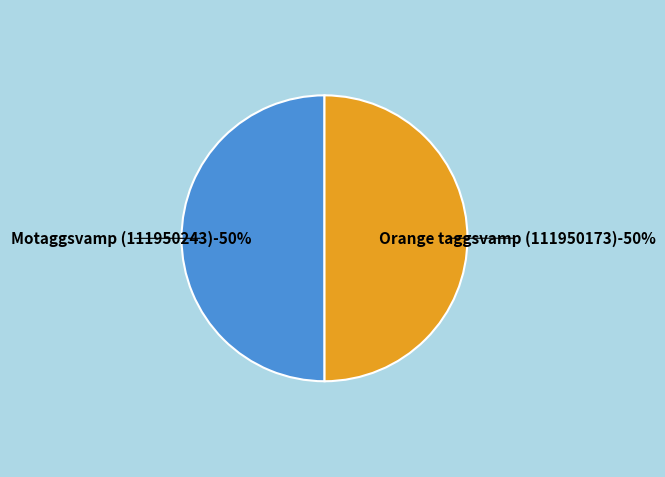

Rank the categories by value from highest to lowest.

Motaggsvamp (111950243), Orange taggsvamp (111950173)